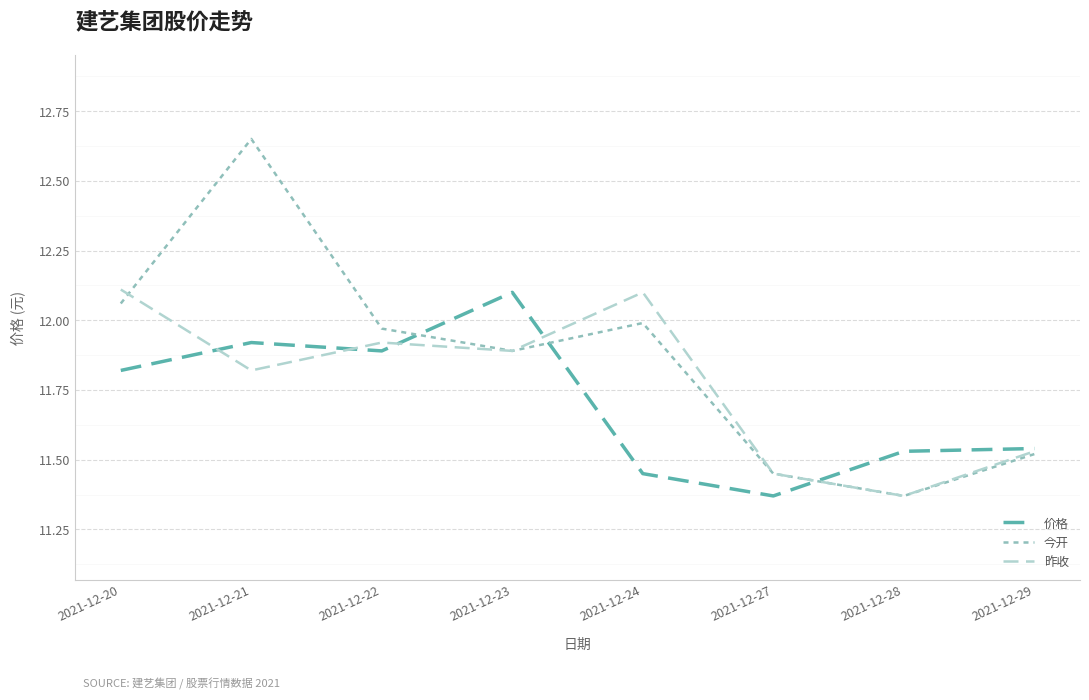

At which label is 价格 closest to 11?

2021-12-27